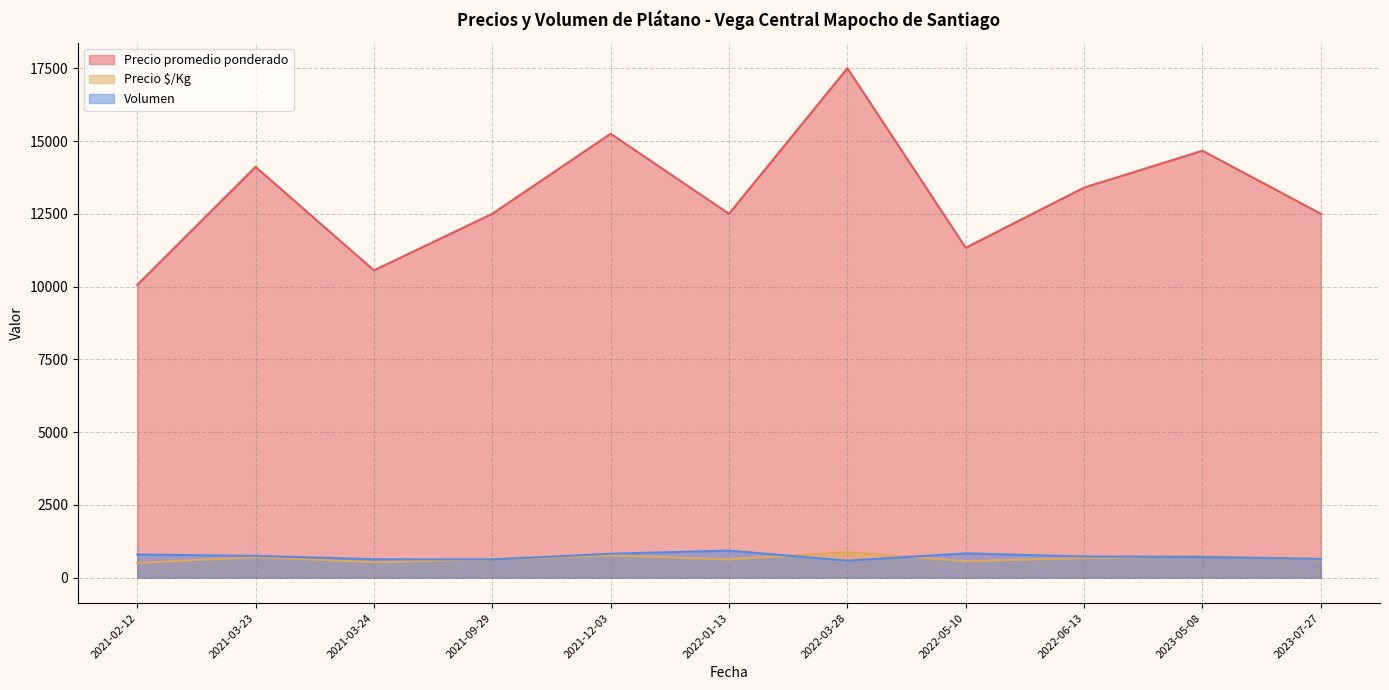

Does the chart have visible grid lines?

Yes